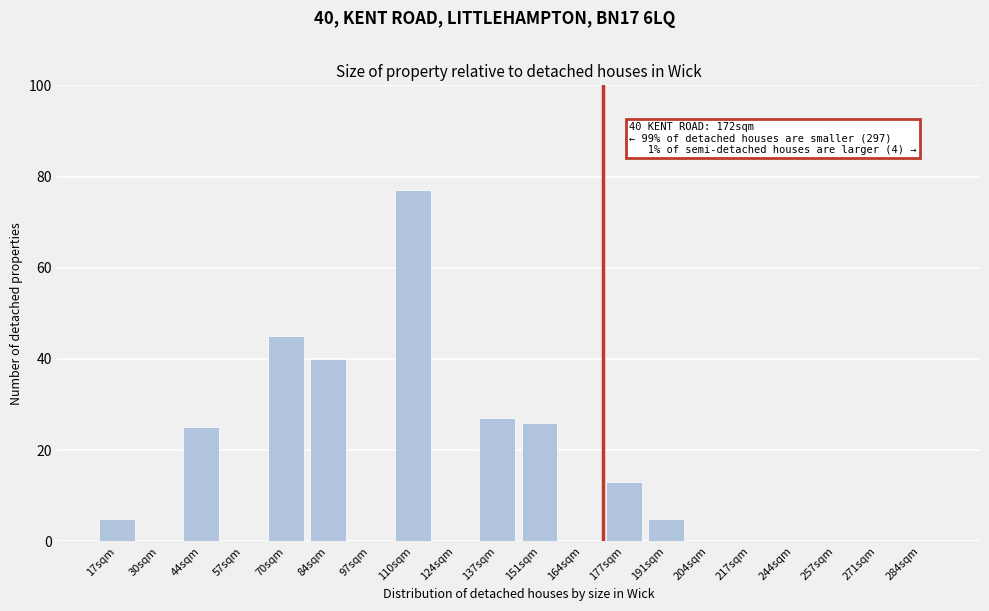

Reading left to right, list all the values displayed in this chart.

17sqm=5	30sqm=0	44sqm=25	57sqm=0	70sqm=45	84sqm=40	97sqm=0	110sqm=77	124sqm=0	137sqm=27	151sqm=26	164sqm=0	177sqm=13	191sqm=5	204sqm=0	217sqm=0	244sqm=0	257sqm=0	271sqm=0	284sqm=0